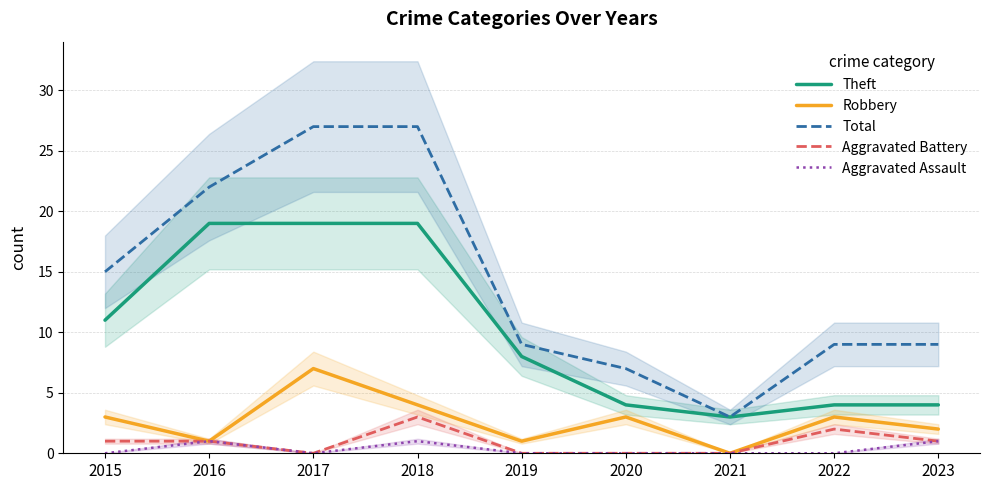

Is it true that Aggravated Assault equals 0 at 2018?

False